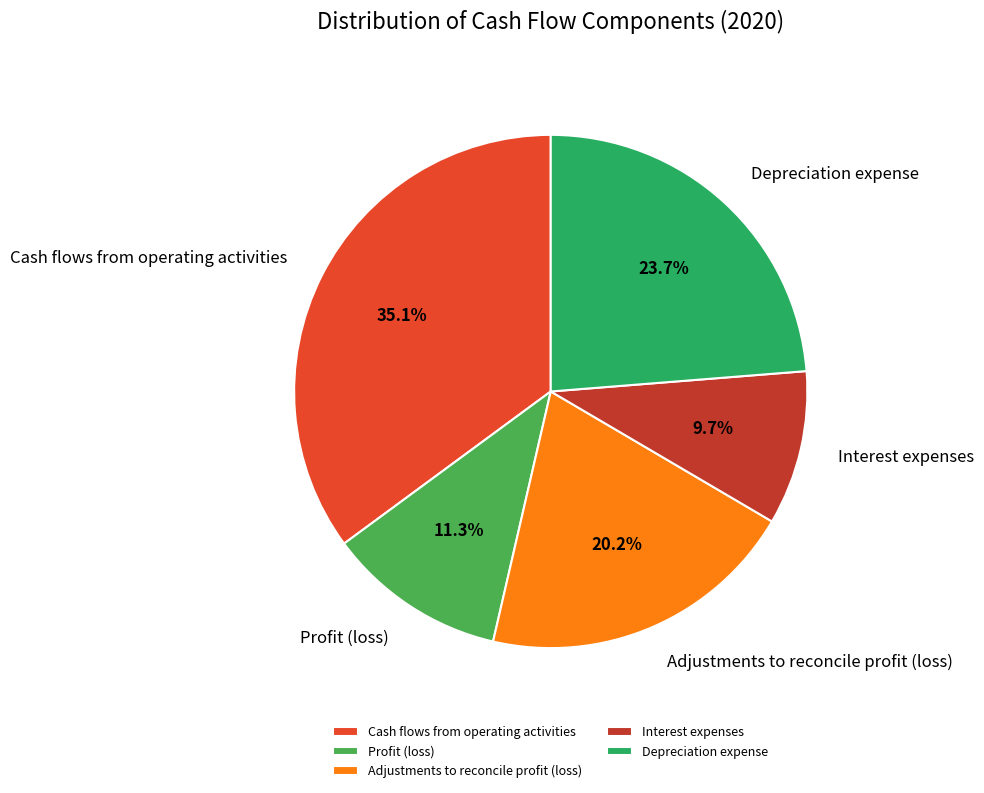

Is there a majority slice in this chart?

No